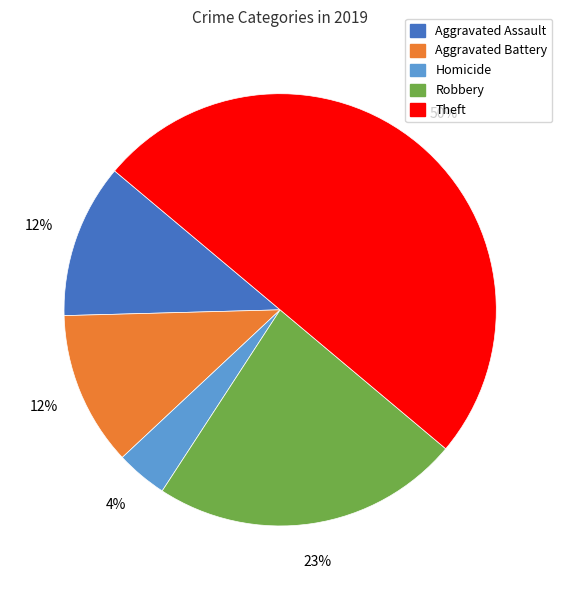

To the nearest percent, what is the difference between the largest and smallest slice percentages?

46%